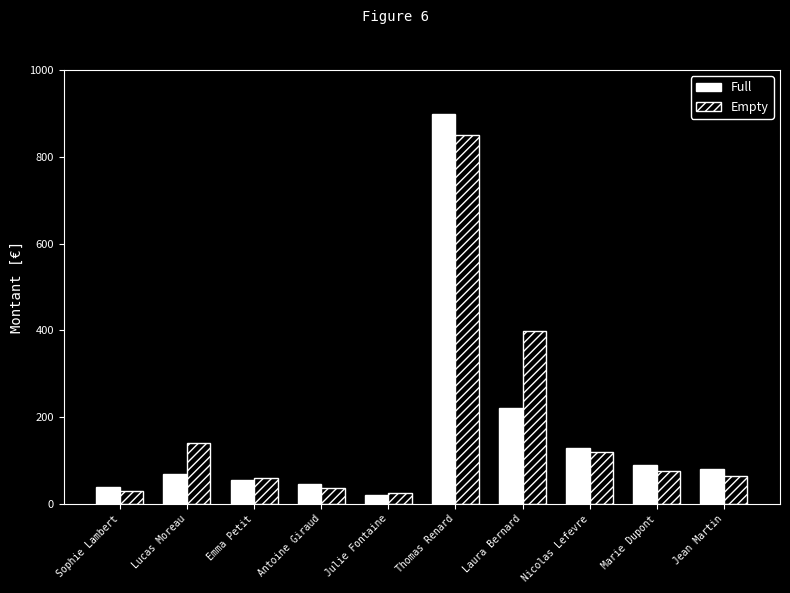

What is the highest value of the Full series?

899.0